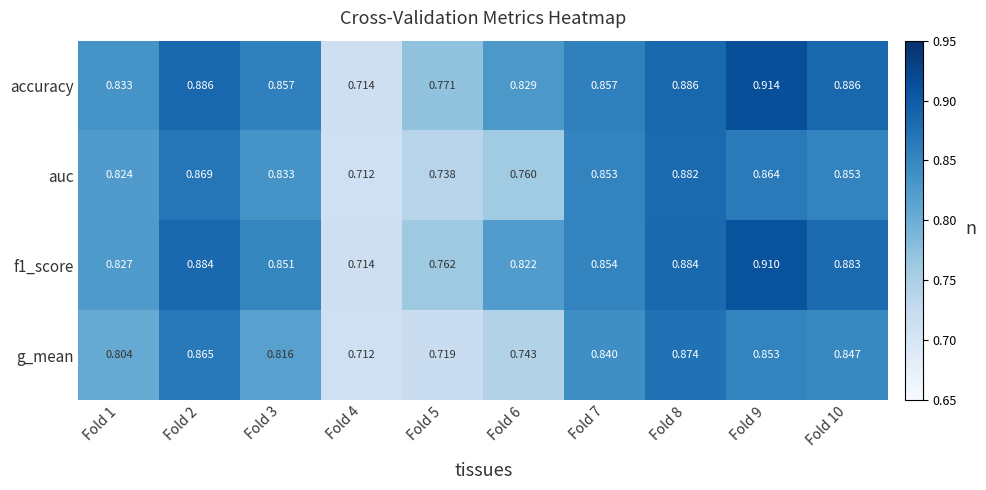

Is the value of auc at Fold 10 greater than the value of f1_score at Fold 8?

No